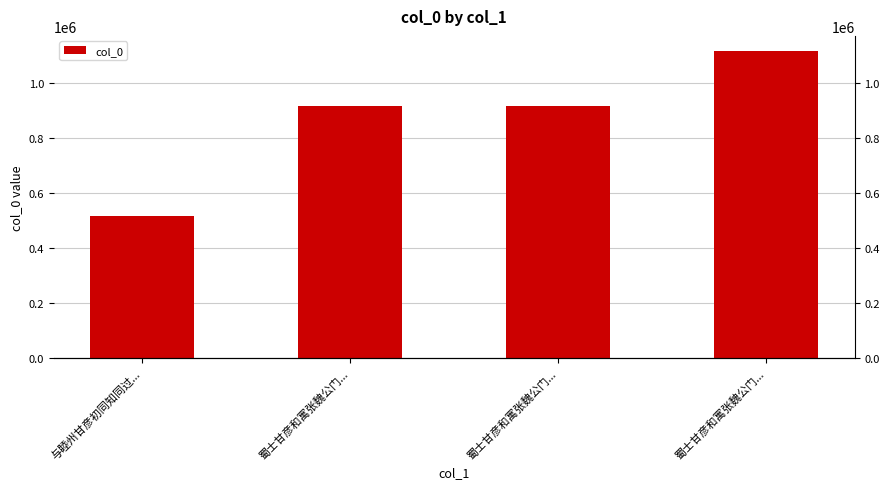

What is the average value?

865486